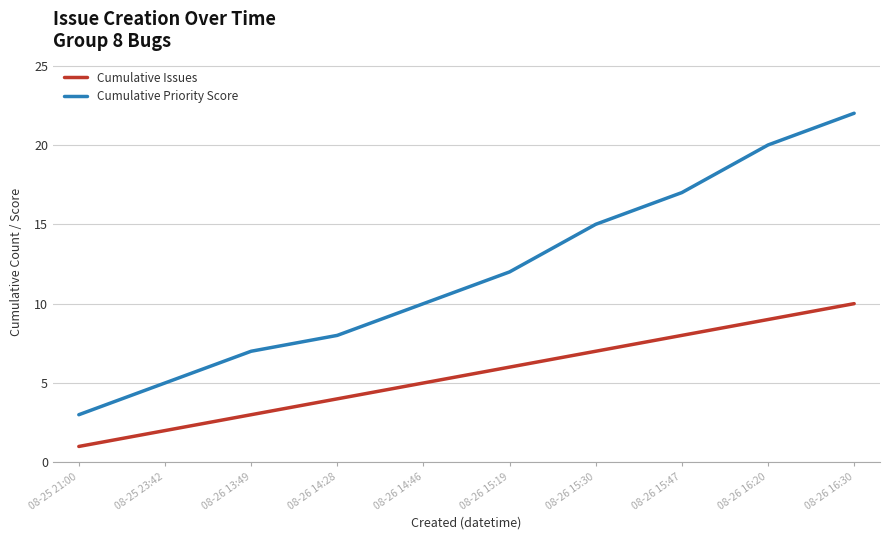

What is the maximum value shown in the chart?

22